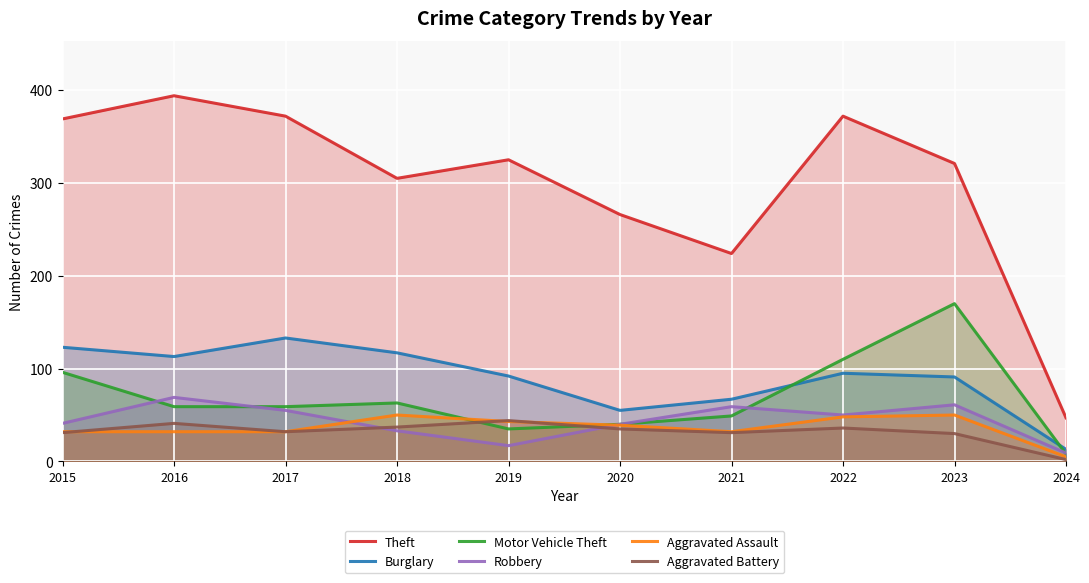

Where does the Burglary series first go above 95?

2015